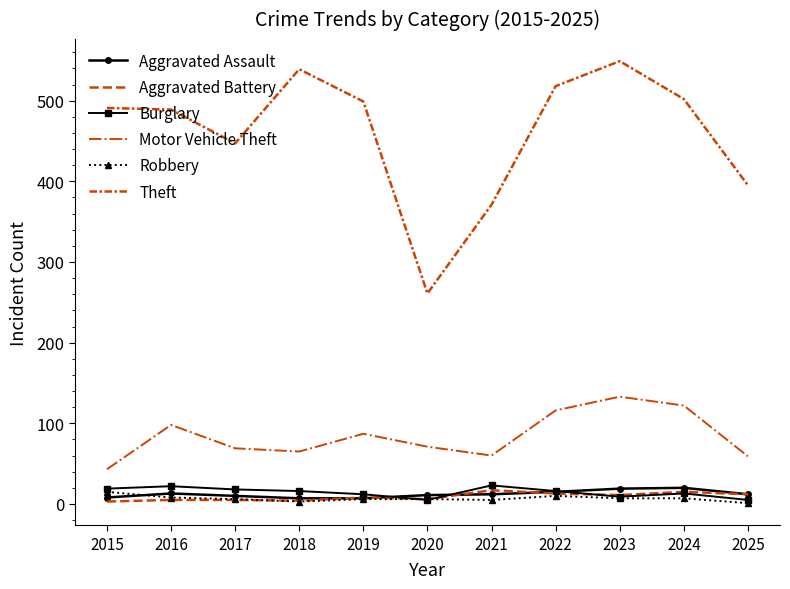

At how many categories does at least one series exceed 54?

11